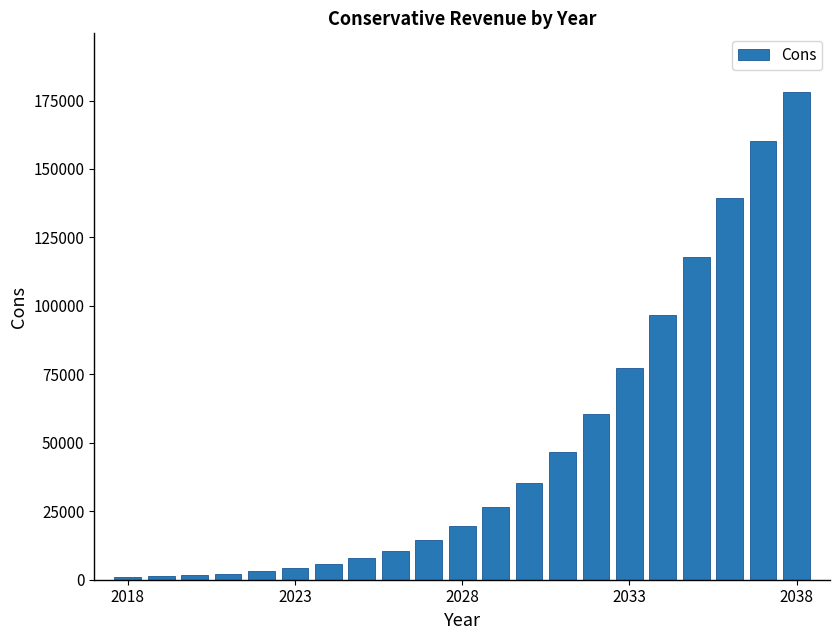

What is the sum of all values?

1010342.4